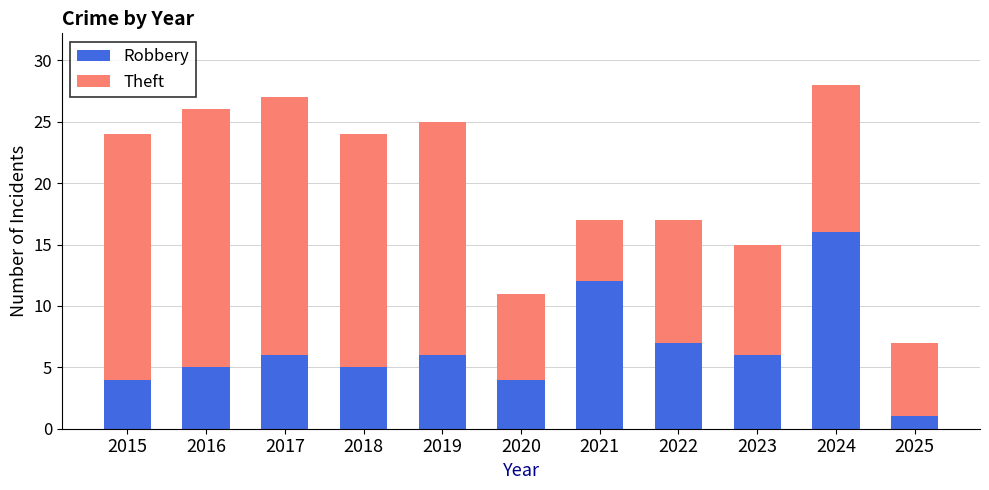

What is the difference between the second highest and second lowest values in the Robbery series?

8